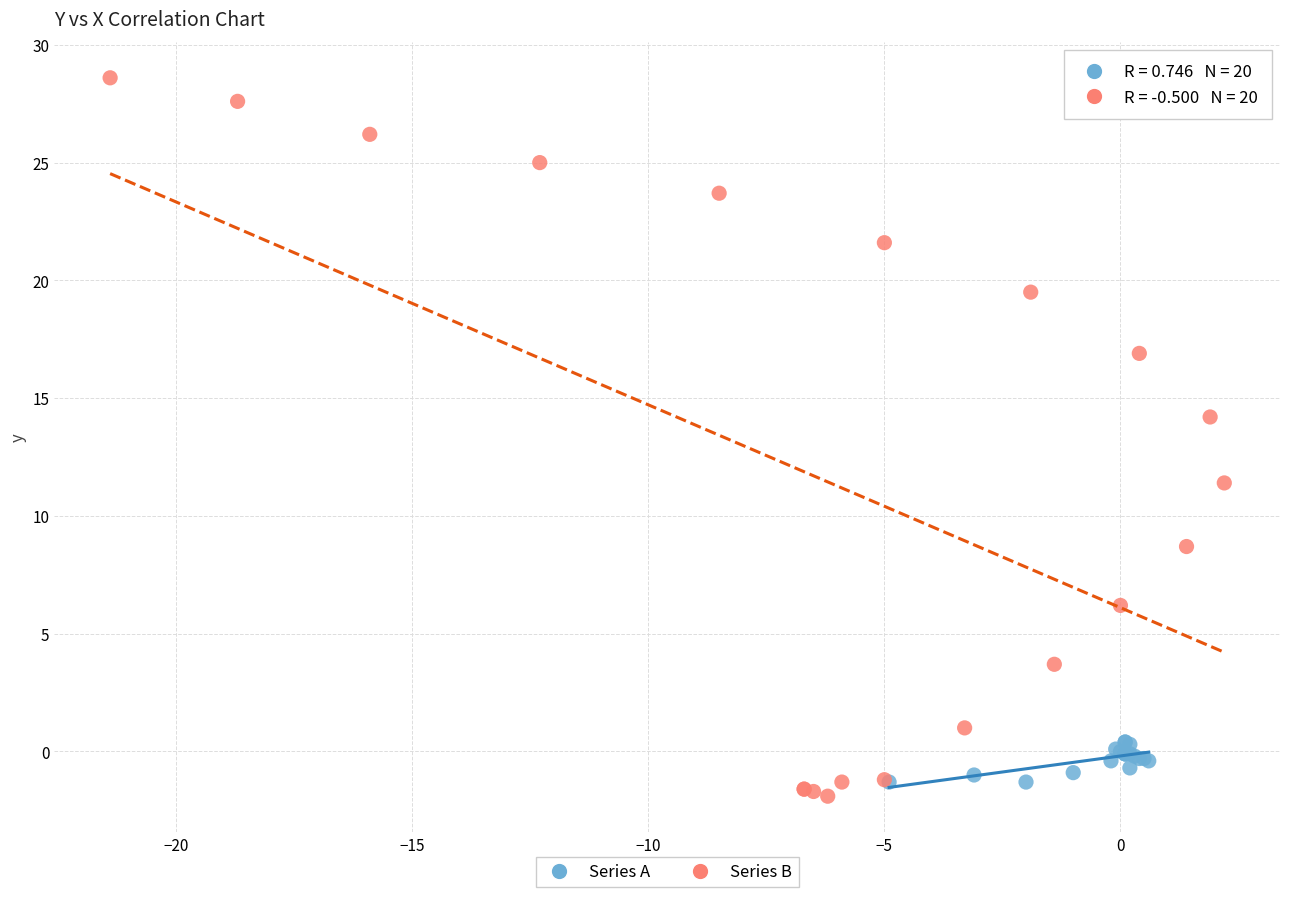

Which series contains the highest Y value?

Series B